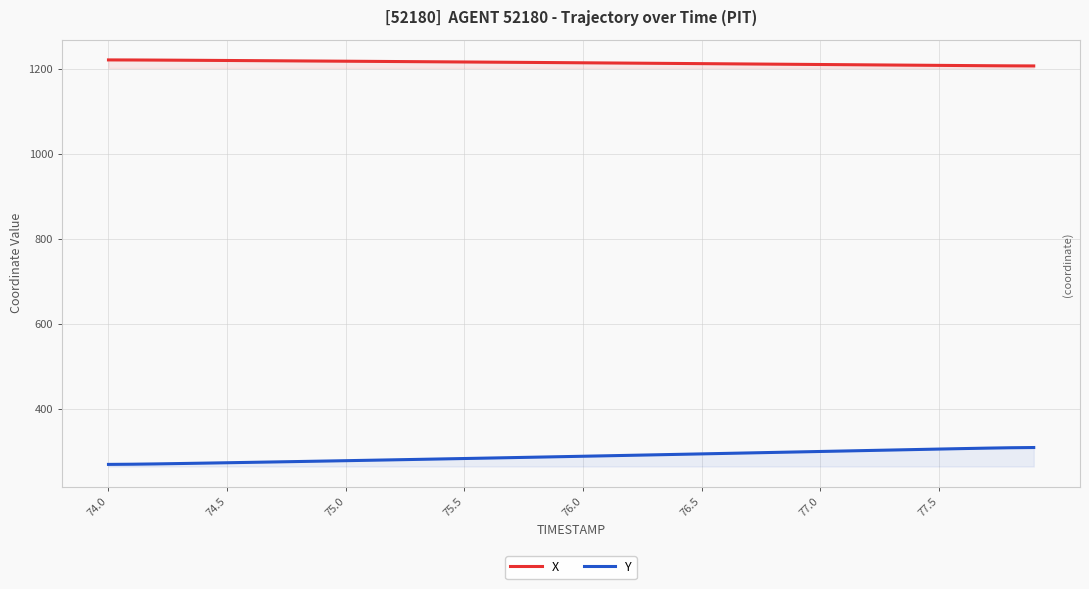

At how many categories does at least one series exceed 595?

40